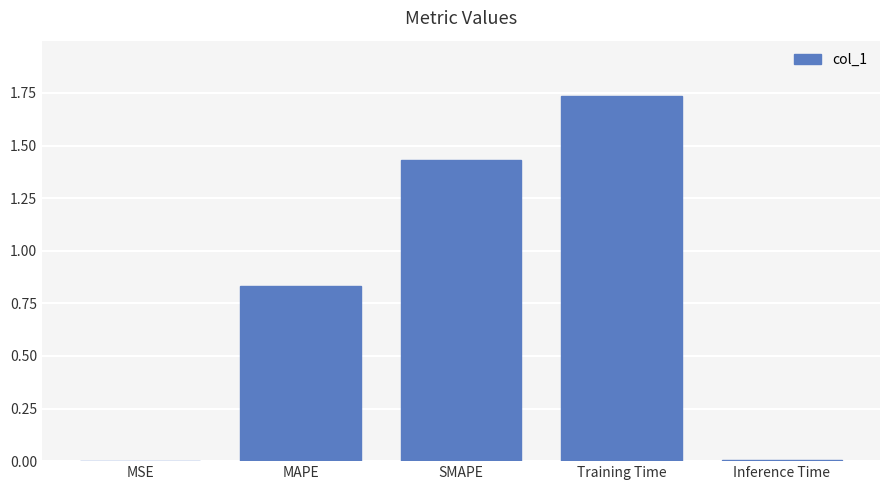

Between SMAPE and Inference Time, which is larger?

SMAPE